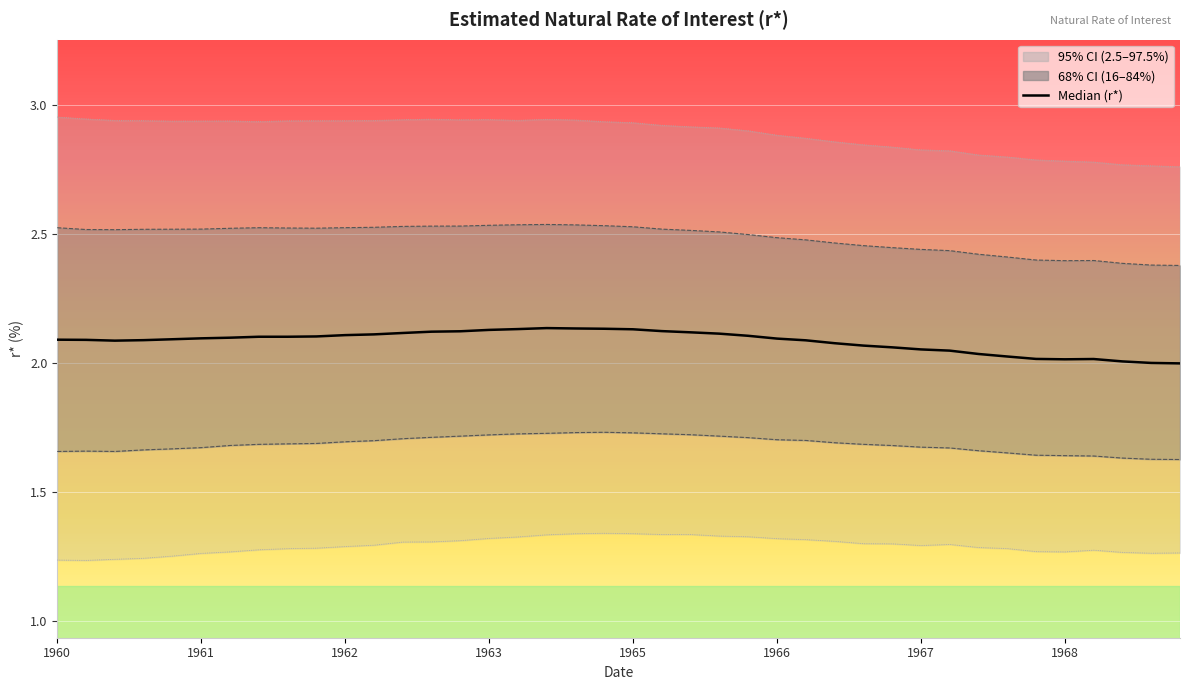

At which category is the sum across all series the highest?

19